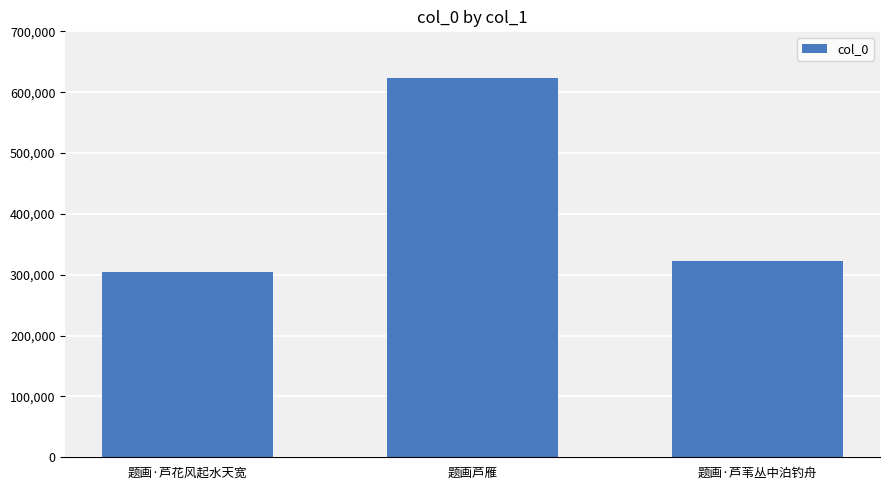

What position from the right is 题画芦雁?

2